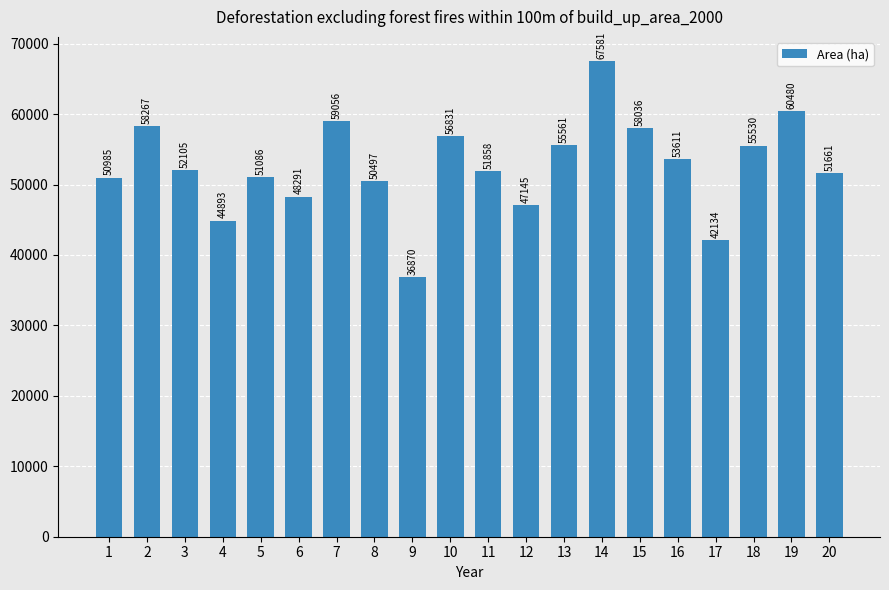

Rank the categories by value from lowest to highest.

9, 17, 4, 12, 6, 8, 1, 5, 20, 11, 3, 16, 18, 13, 10, 15, 2, 7, 19, 14